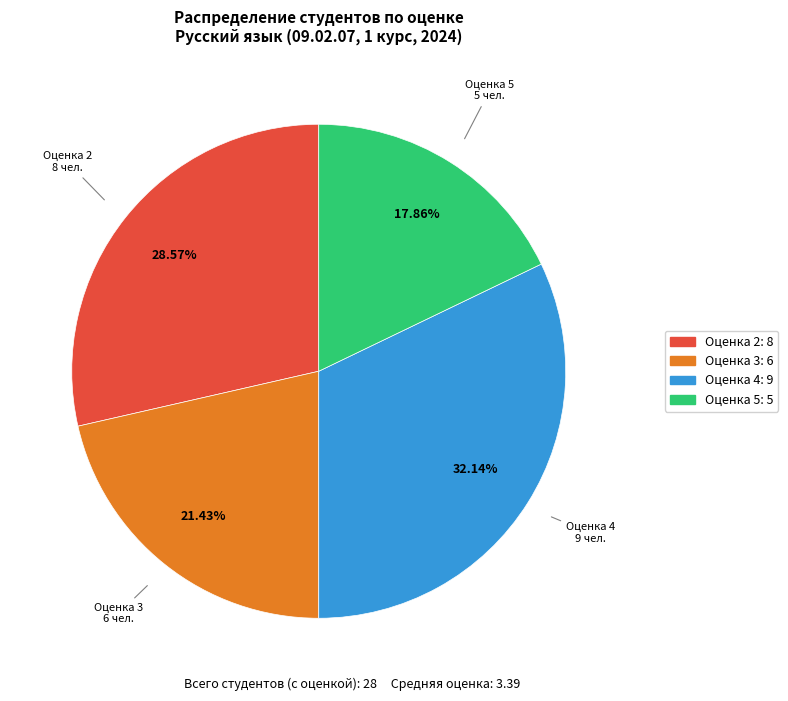

Is there any slice that represents more than half of the pie?

No